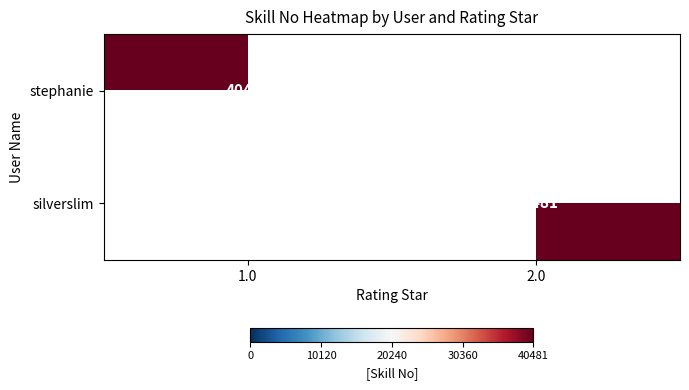

Is it true that silverslim equals 40481 at 2.0?

True